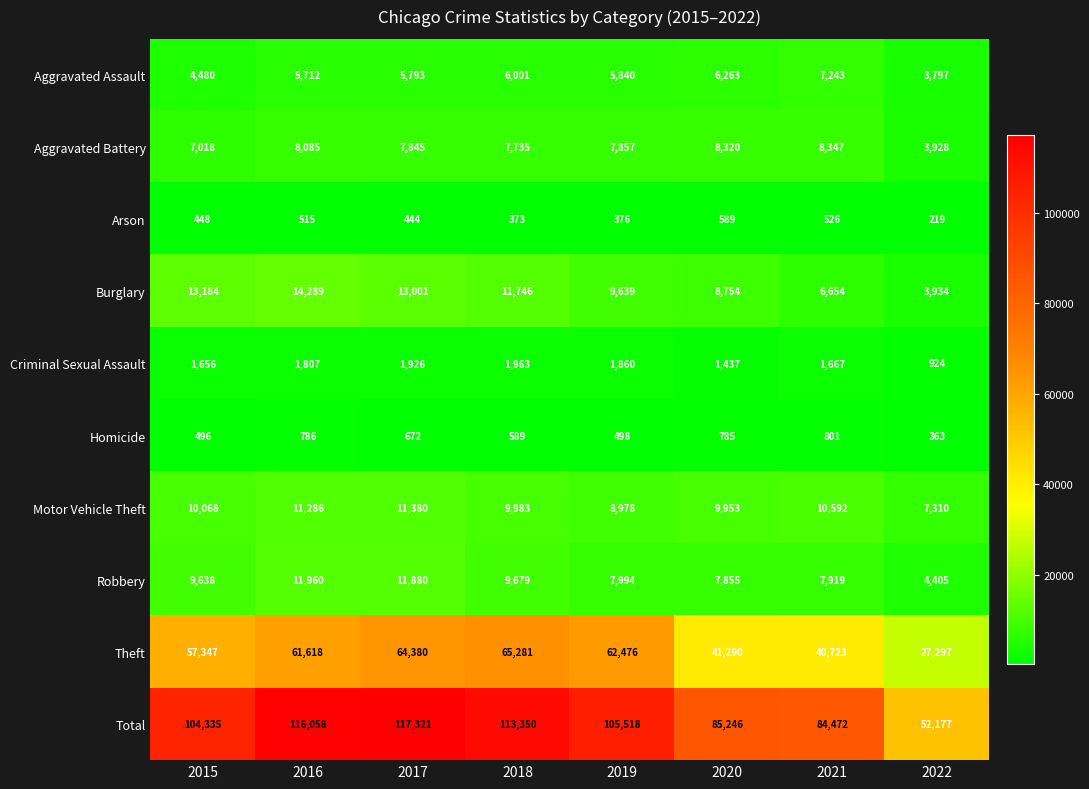

What is the sum of the Criminal Sexual Assault values at 2017 and 2021?

3593